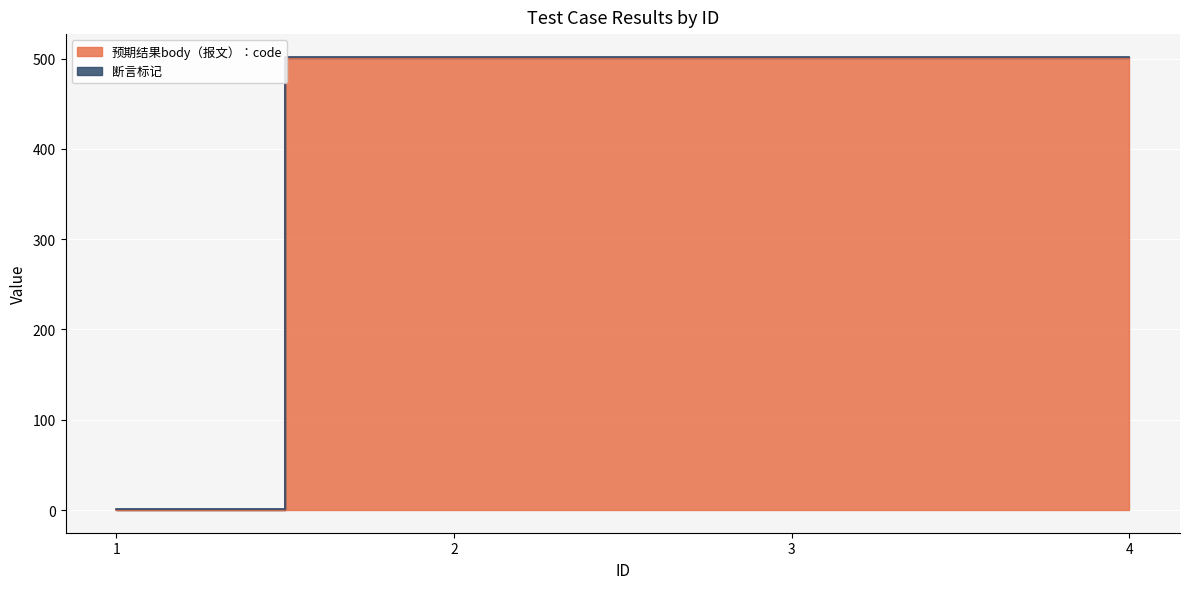

Rank the categories by value from highest to lowest.

2, 3, 4, 1